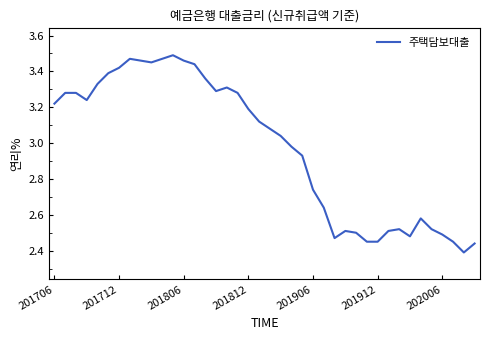

What is the difference between the second highest and minimum values?

1.1